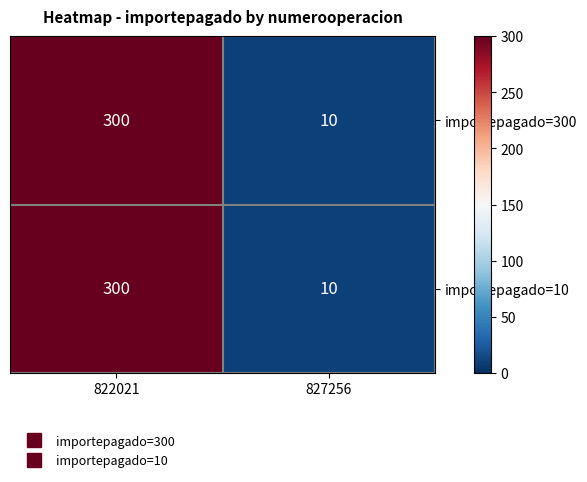

True or false: importepagado=300 has a value of 191 at 822021.

False